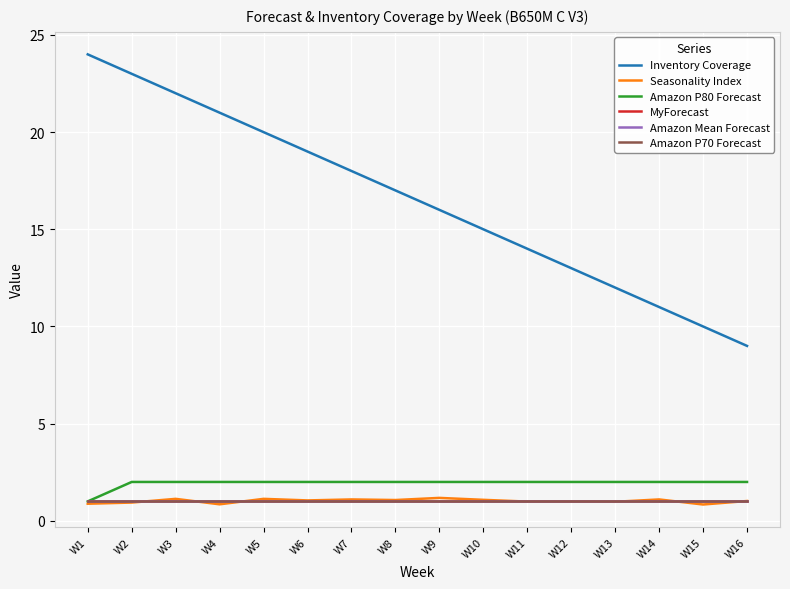

Is it true that Inventory Coverage equals 6.0 at W13?

False